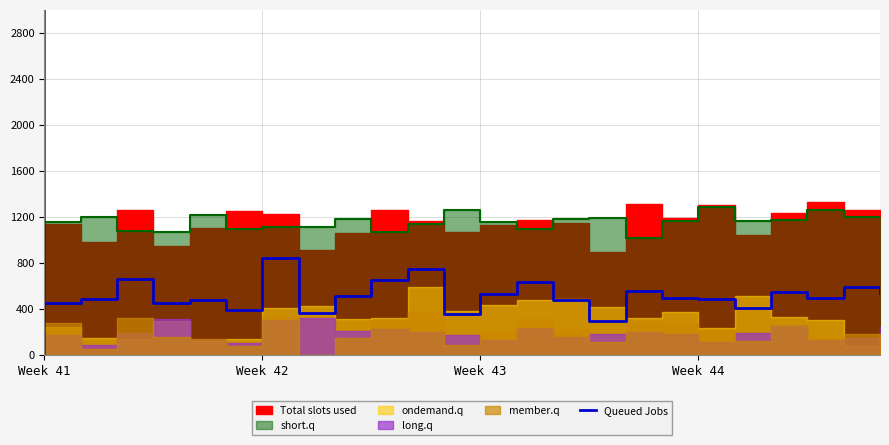

What is the ratio of the value at 20 to the value at Week 41?

1.2